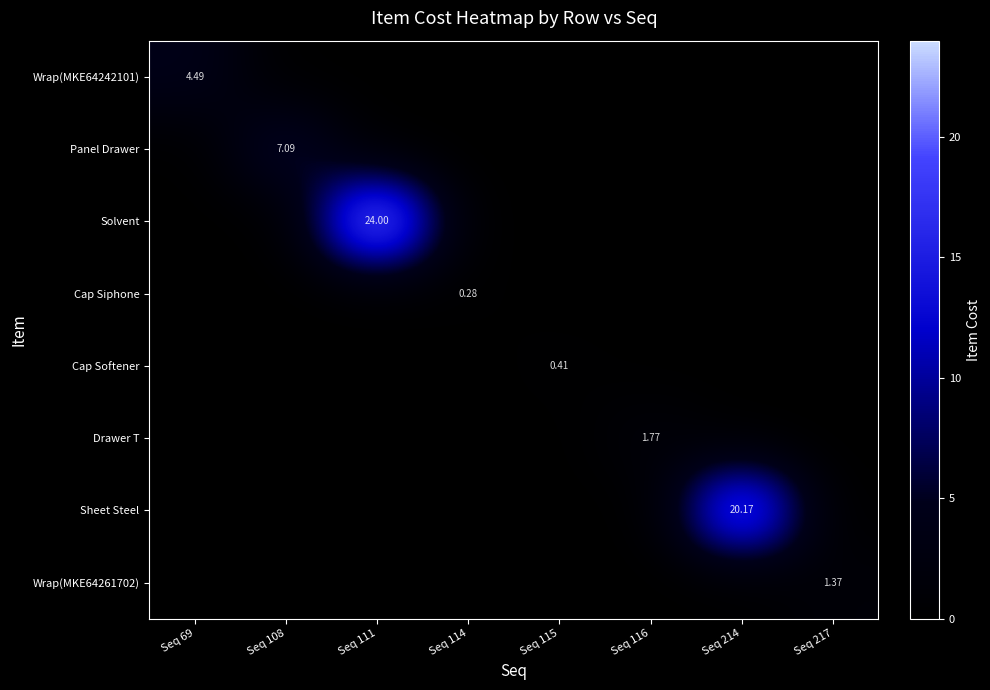

The value of Wrap(MKE64261702) at Seq 114 is 0.0. True or false?

True